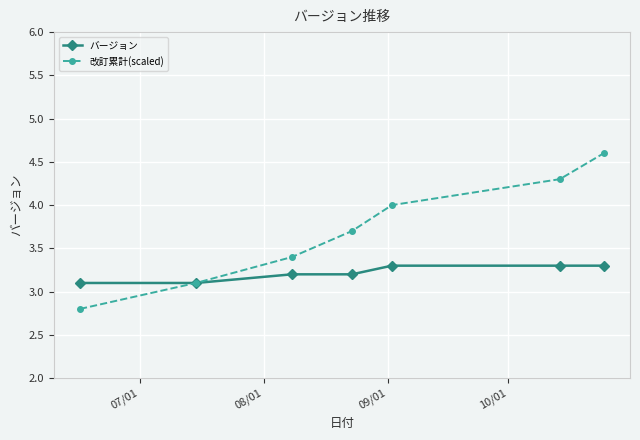

Which series has the widest spread of values?

改訂累計(scaled)